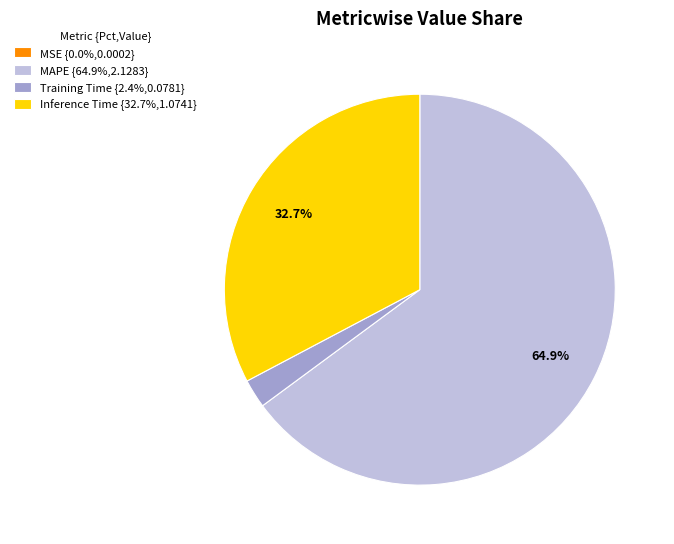

True or false: Training Time accounts for 11% of the total.

False